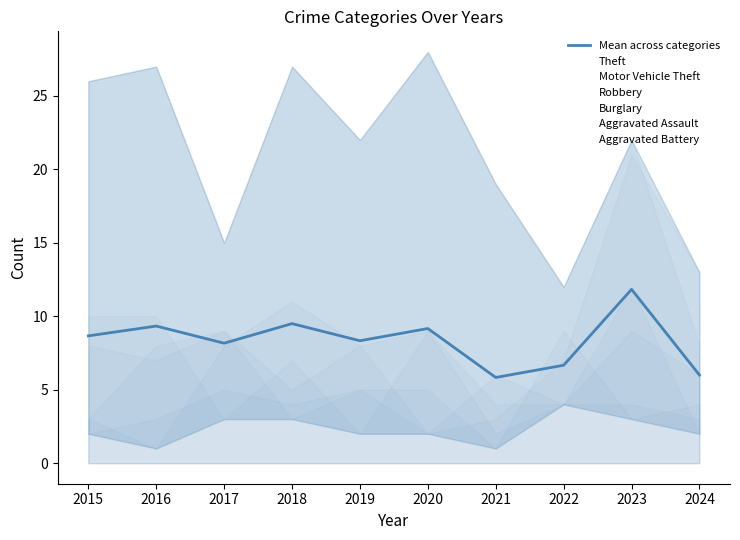

Rank the categories by Aggravated Battery value from highest to lowest.

2022, 2017, 2019, 2020, 2018, 2024, 2016, 2023, 2015, 2021